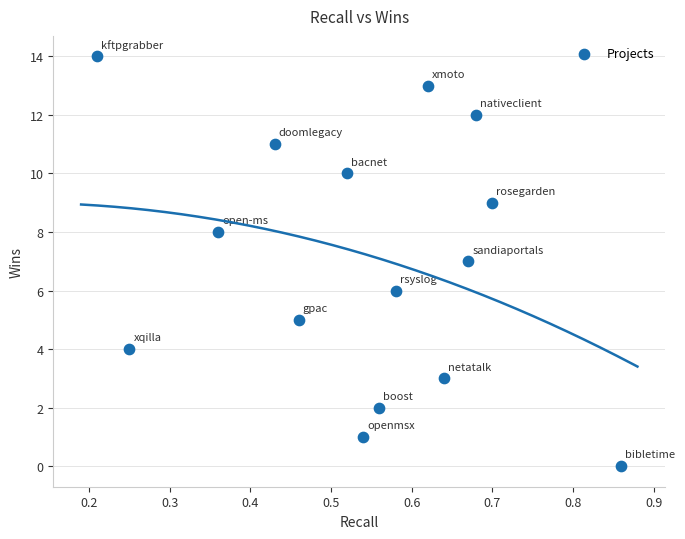

What is the range of Y values (max minus min)?

14